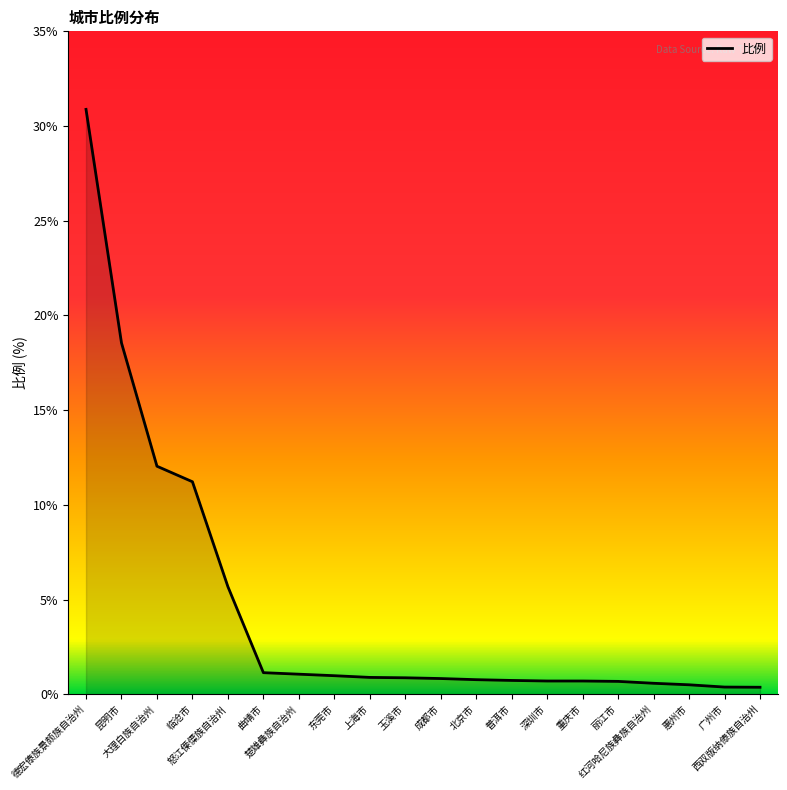

What is the greatest value displayed?

30.9